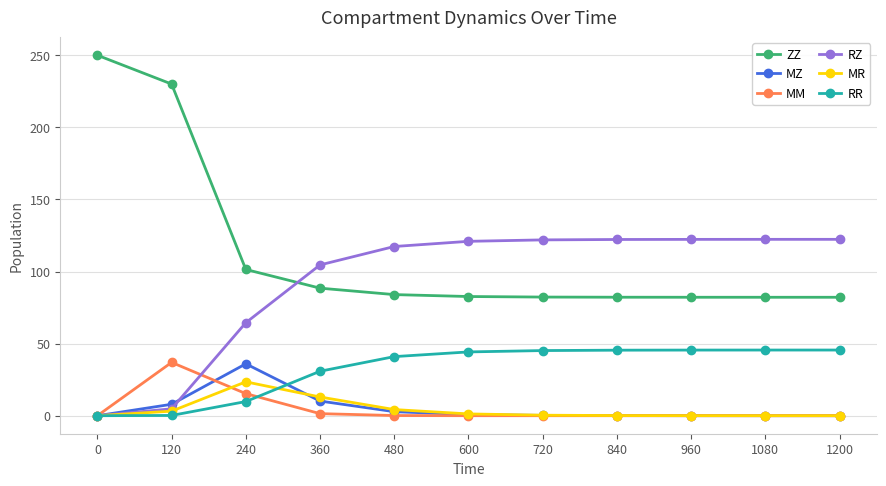

What is the sum of the MR values at 1080 and 360?

13.0